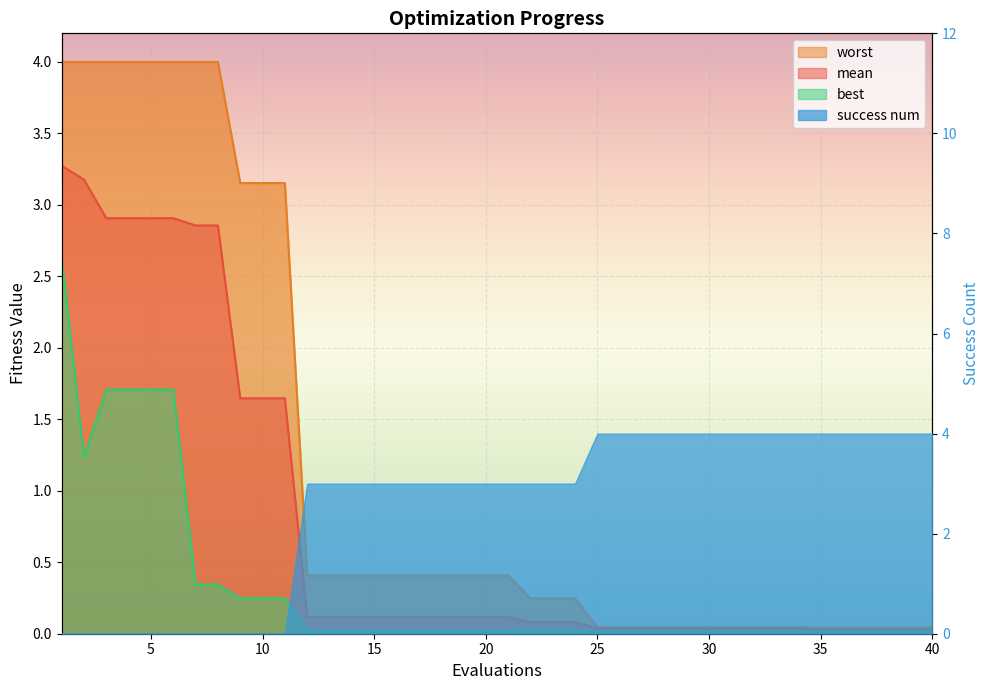

Rank the series by their maximum value, from lowest to highest.

best line, mean line, worst line